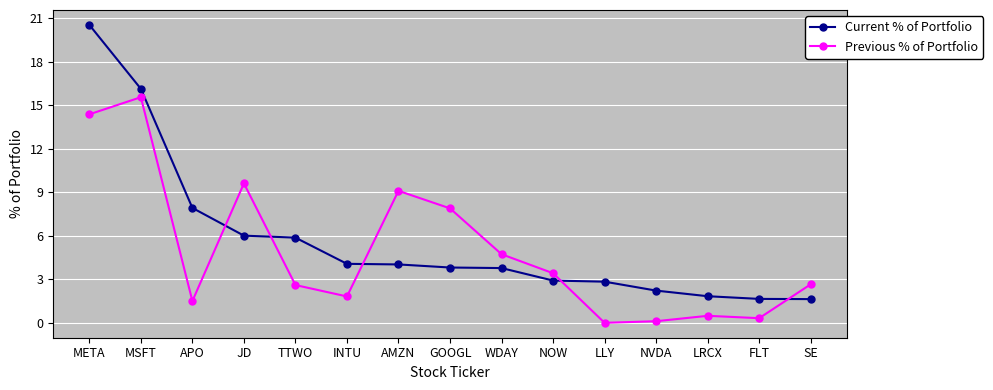

True or false: Current % of Portfolio and Previous % of Portfolio cross at least once.

True